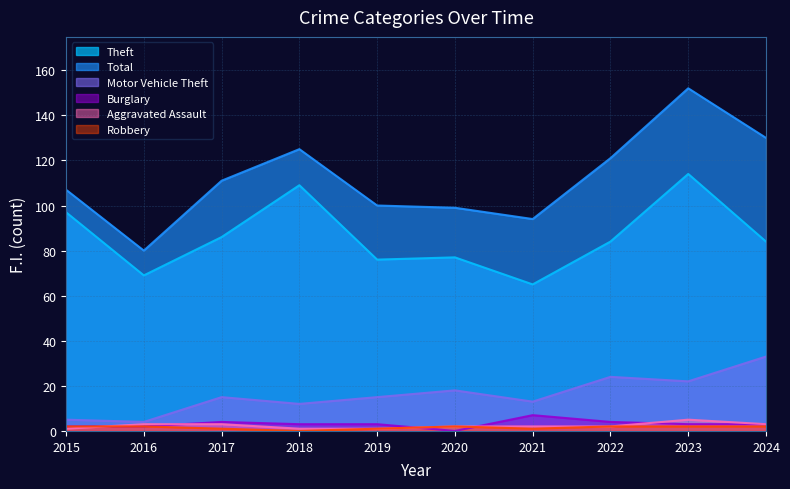

Which series has the largest total across all categories?

Total